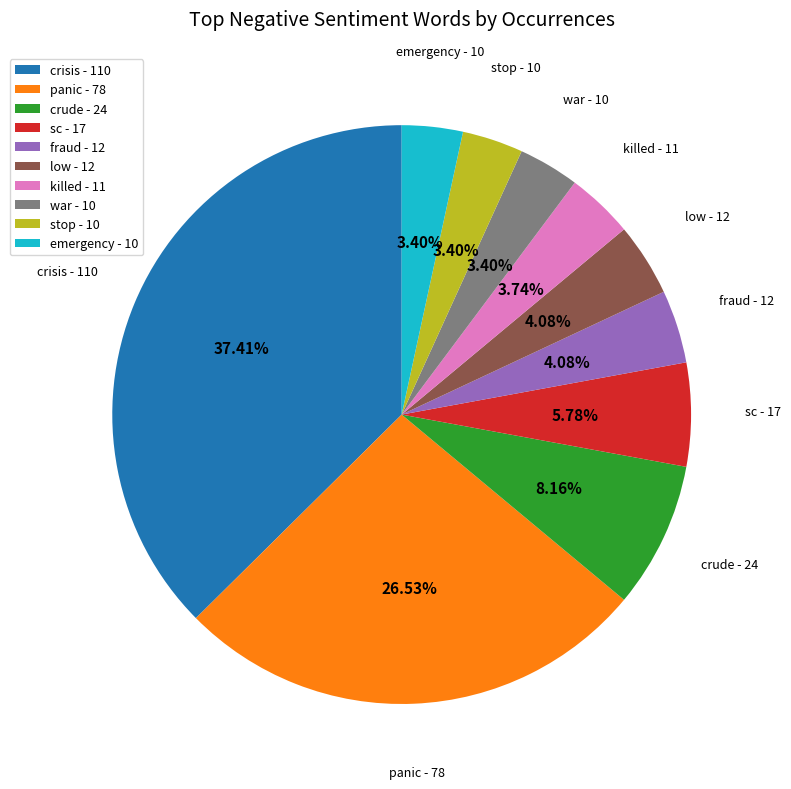

How many slices are in this pie chart?

10